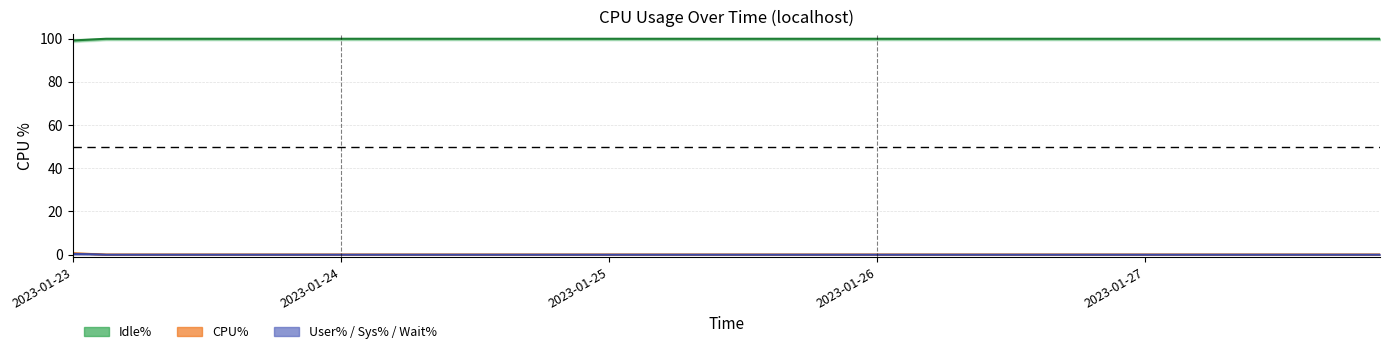

Between 2023-01-27 06:00 and 2023-01-23 15:00, which is larger?

2023-01-27 06:00